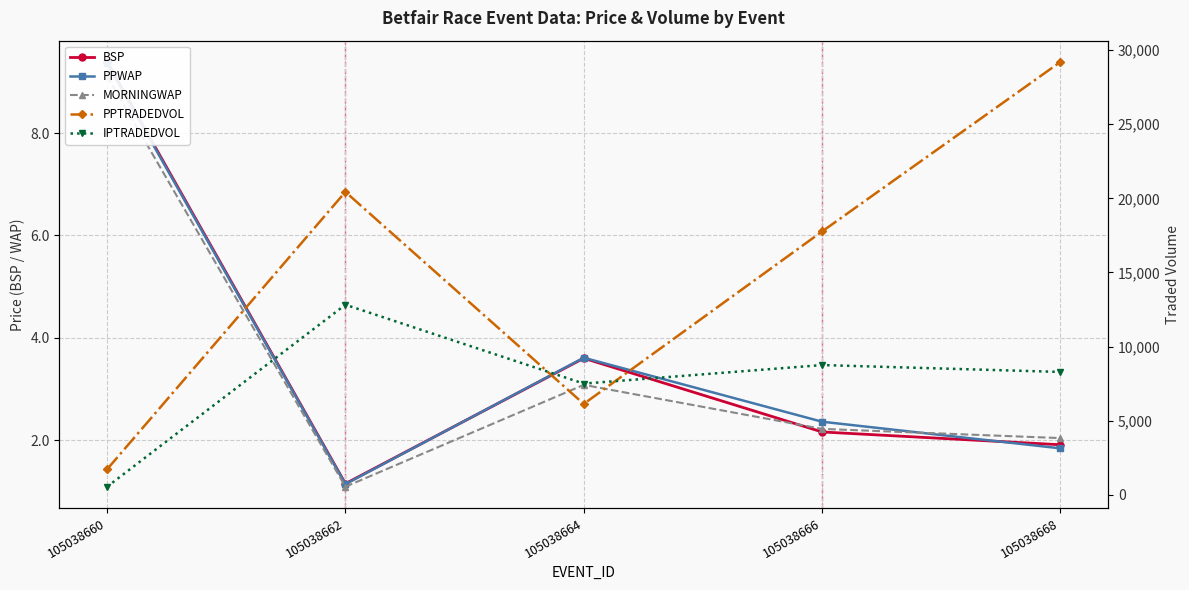

Which series has the largest range (max minus min)?

PPTRADEDVOL